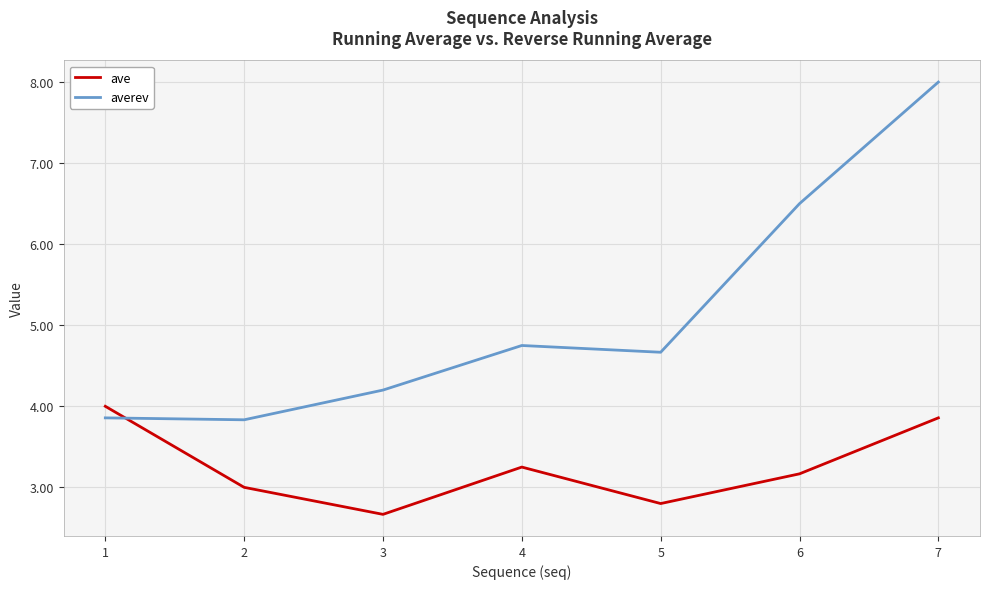

After their last crossing, which series has the higher values: averev or ave?

averev